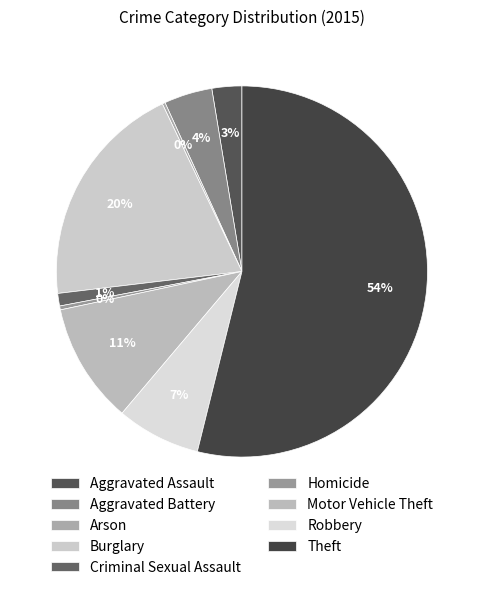

Does Aggravated Assault represent more than half of the total?

No